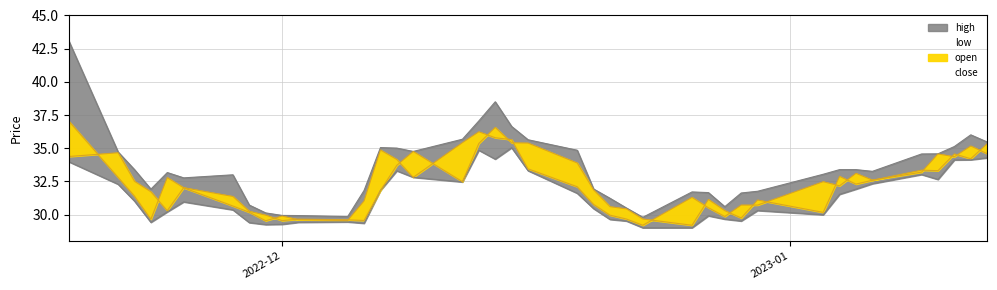

What are all the series names shown in the legend?

high, low, close, open